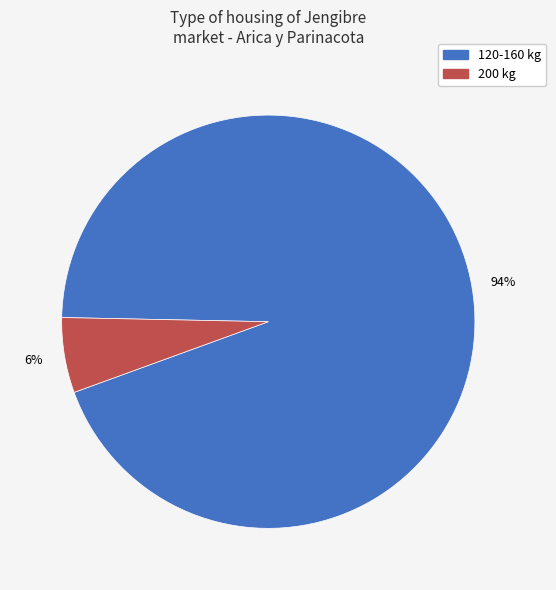

To the nearest percent, what is the difference between the largest and smallest slice percentages?

88%